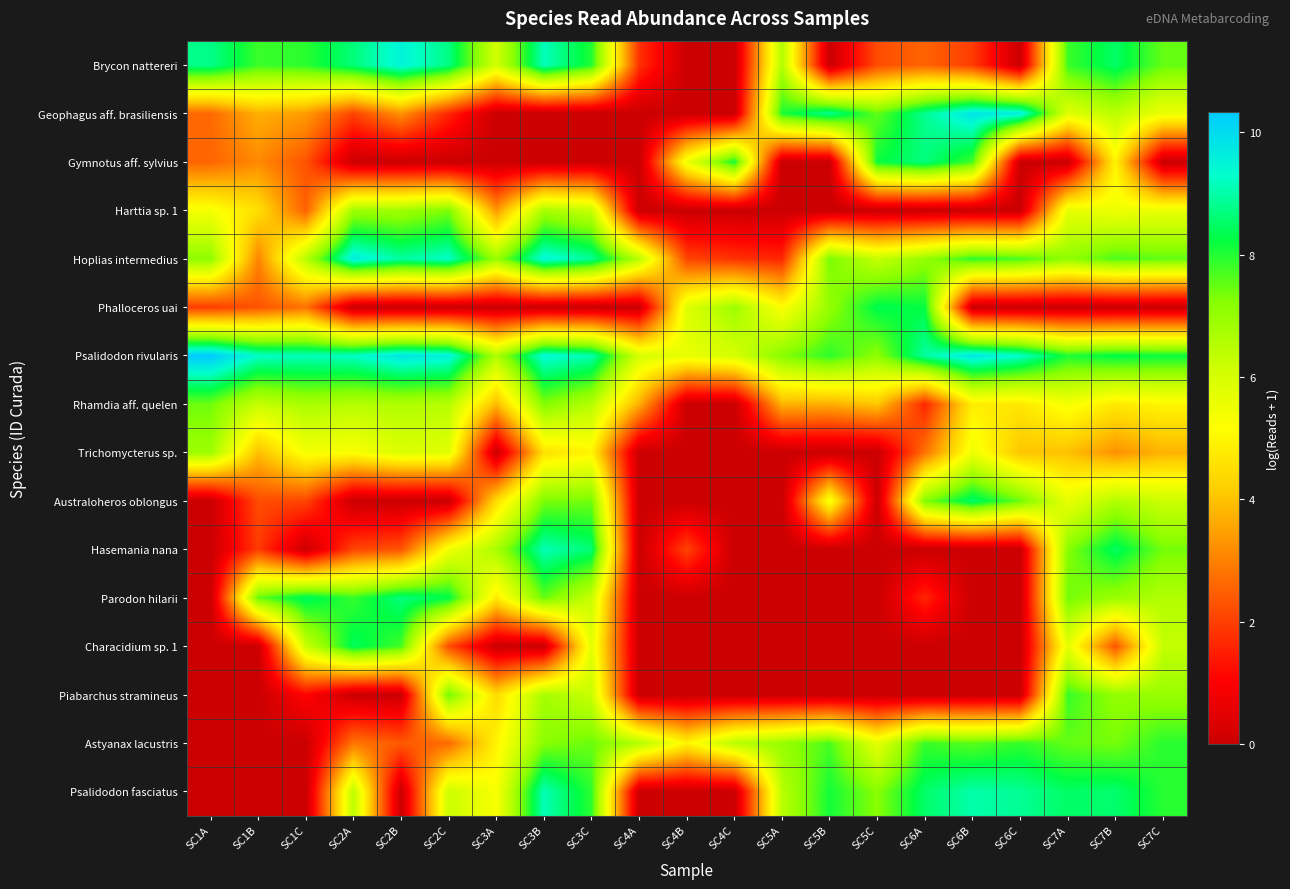

Count the number of categories in the chart.

21